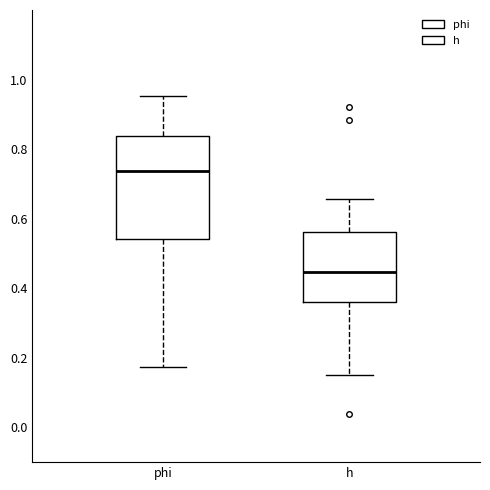

Which box's median line is the highest?

phi